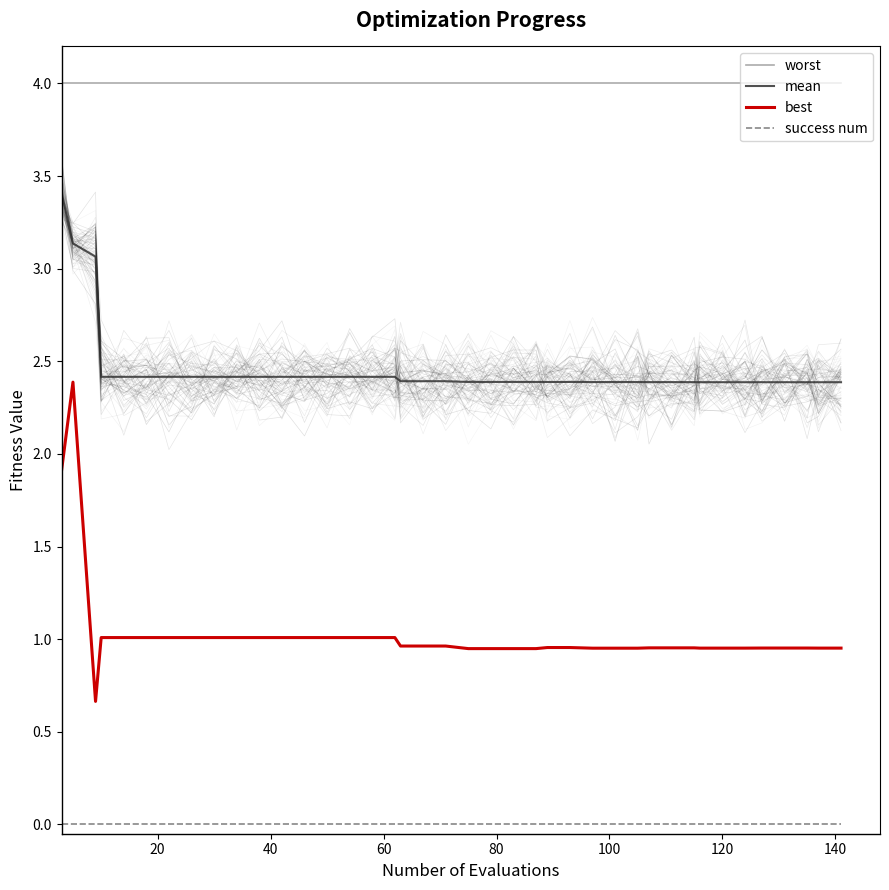

What is the maximum value for best?

2.4